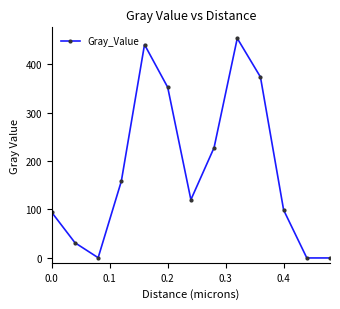

What is the value of the 7th point from the left?

120.1